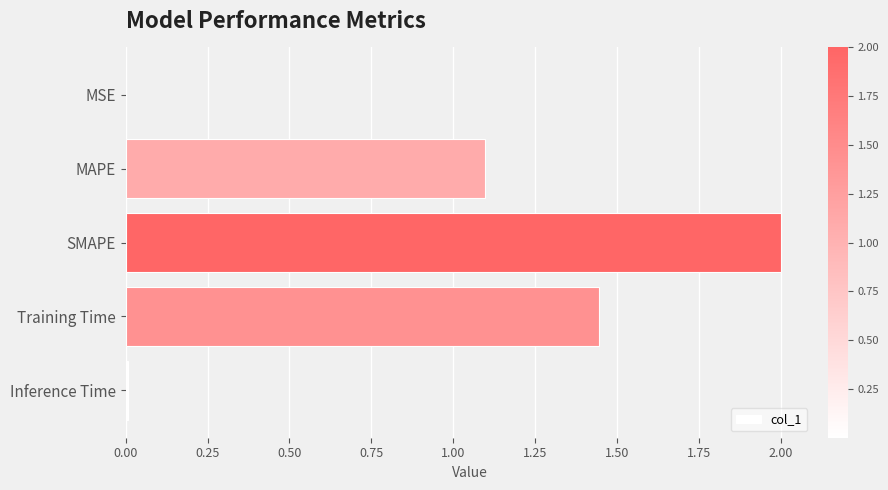

Is it true that the value at Inference Time is 0.0?

True